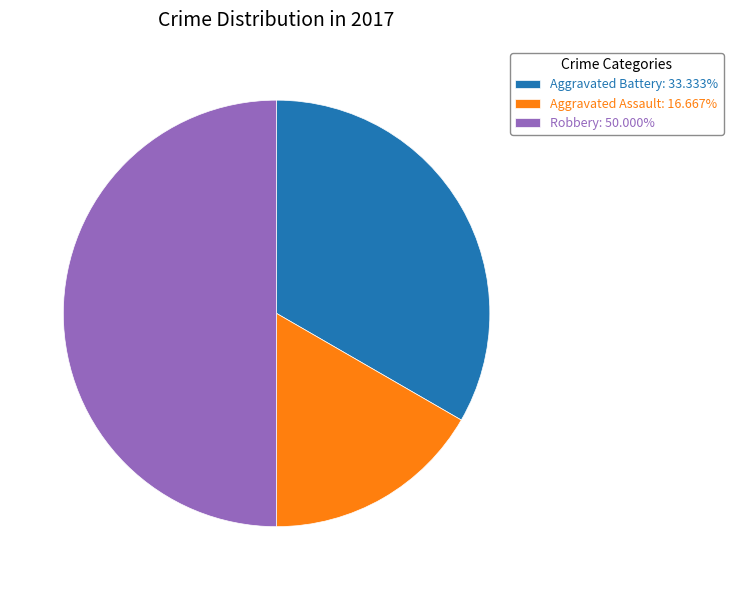

Count the number of slices in the pie.

3